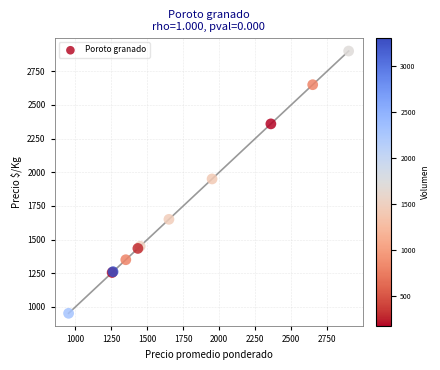

What Y value in the scatter plot is closest to 1926?

1950